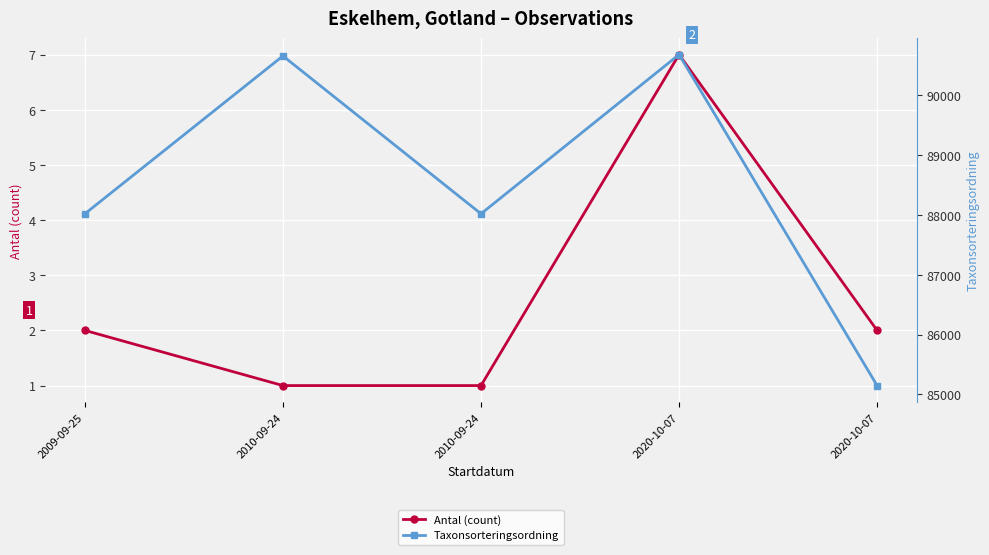

Count the number of categories in the chart.

5